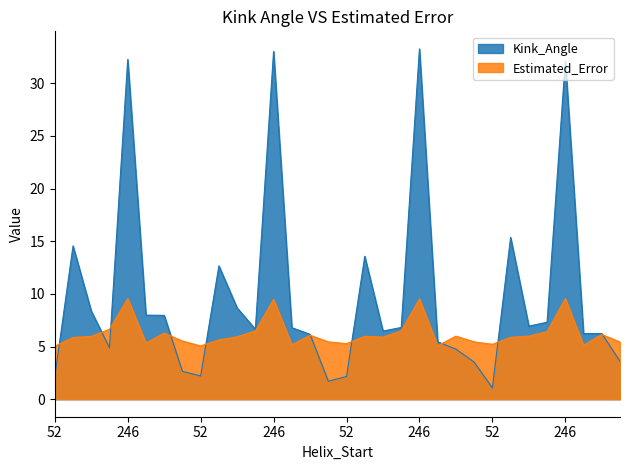

At which label does Kink_Angle reach its peak?

246